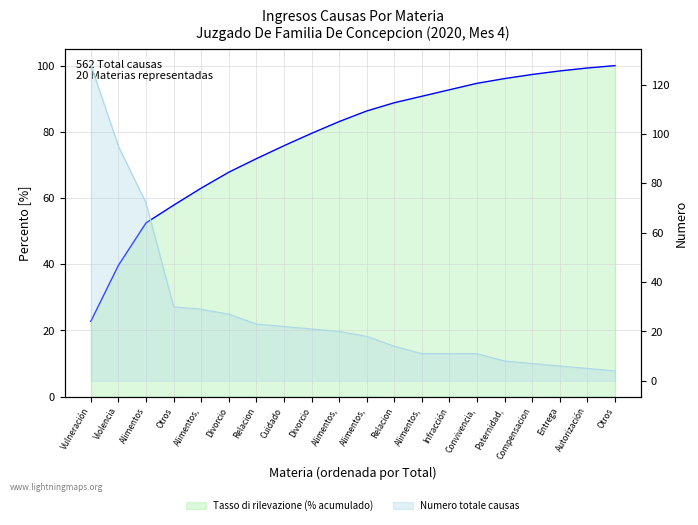

What is the change in value from Divorcio to Paternidad,?

+28.3